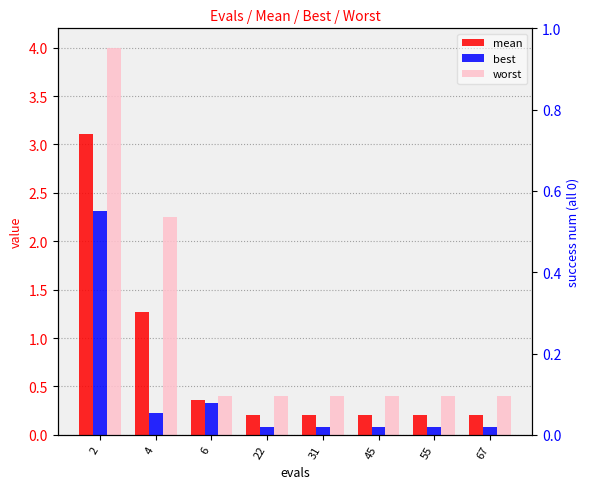

How many distinct data groups are displayed?

3